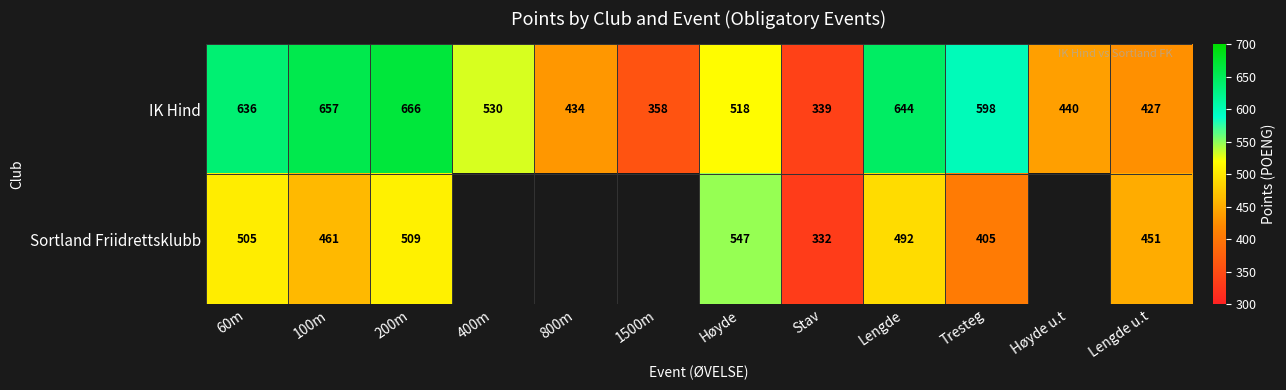

Which category has the lowest value in the IK Hind series?

Stav